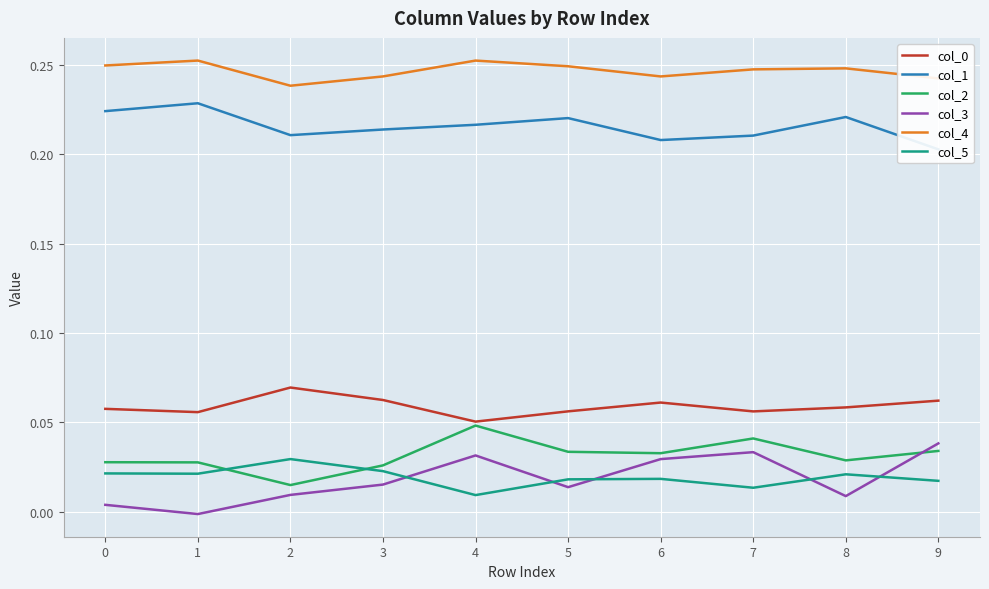

Reading right to left, transcribe all the data shown in this chart.

col_0: 0.1	0.1	0.1	0.1	0.1	0.1	0.1	0.1	0.1	0.1
col_1: 0.2	0.2	0.2	0.2	0.2	0.2	0.2	0.2	0.2	0.2
col_2: 0.0	0.0	0.0	0.0	0.0	0.0	0.0	0.0	0.0	0.0
col_3: 0.0	0.0	0.0	0.0	0.0	0.0	0.0	0.0	-0.0	0.0
col_4: 0.2	0.2	0.2	0.2	0.2	0.3	0.2	0.2	0.3	0.2
col_5: 0.0	0.0	0.0	0.0	0.0	0.0	0.0	0.0	0.0	0.0